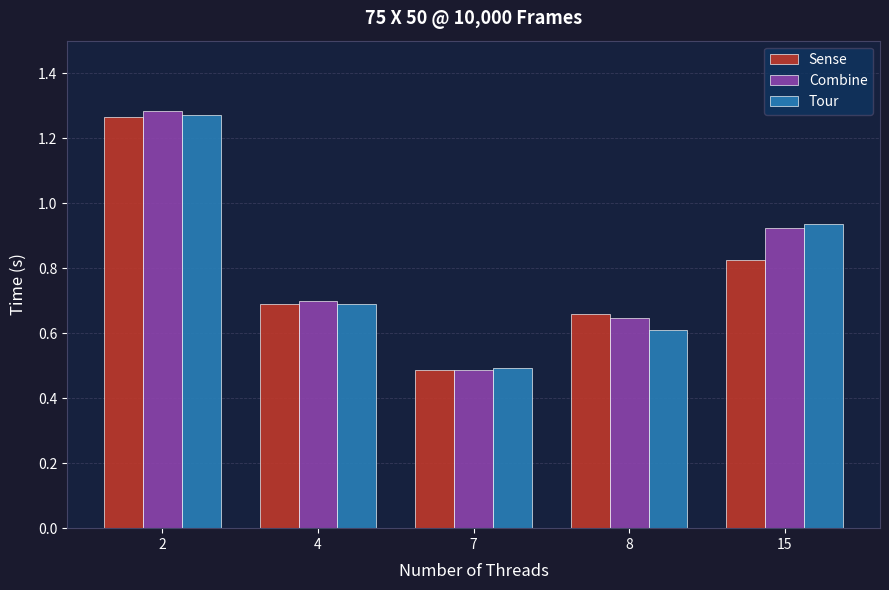

The Combine series shows 0.7 at 4. True or false?

True